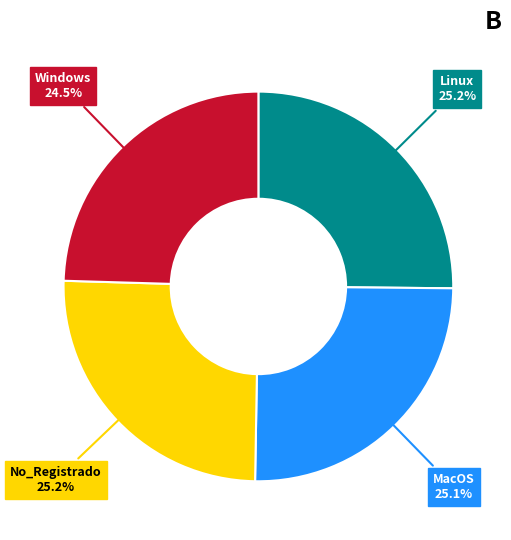

Does any single category account for the majority?

No